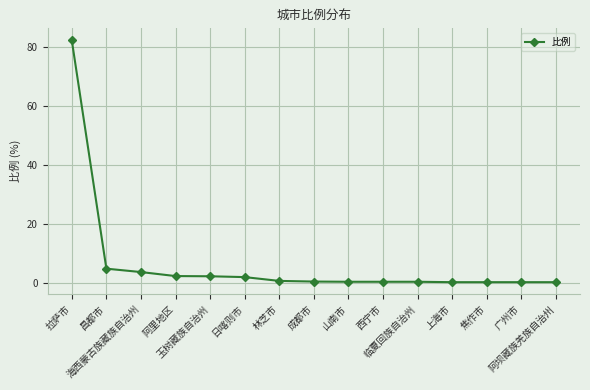

What is the difference between the second highest and minimum values?

4.6